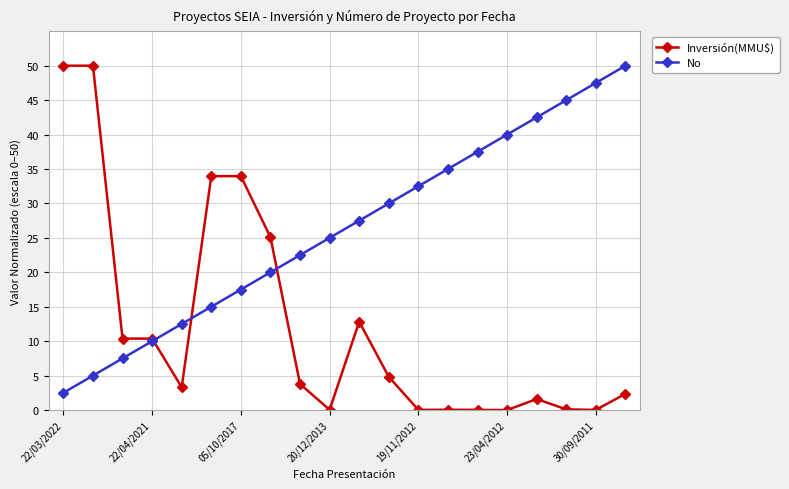

What is the value of the No point at the 7th from the left?

17.5